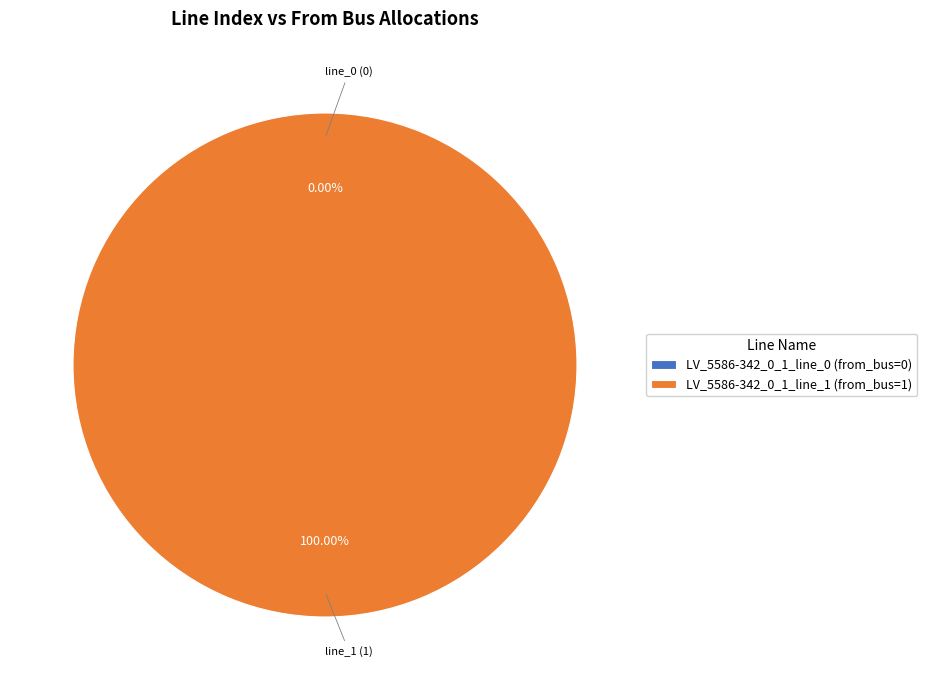

What is the largest slice in the pie chart?

LV_5586-342_0_1_line_1